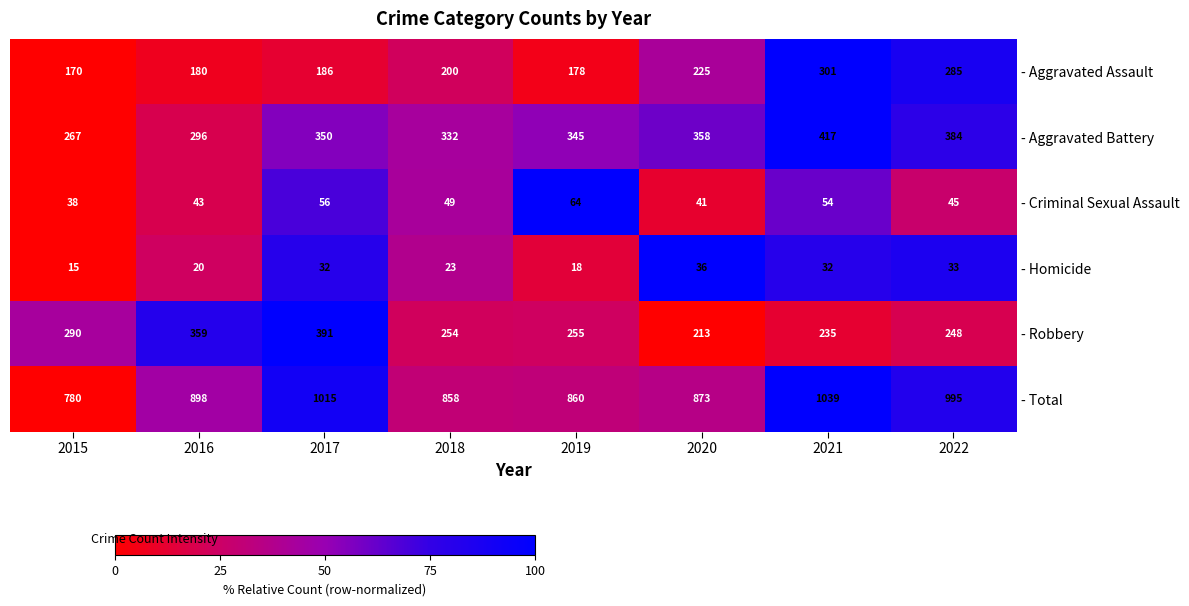

What is the sum of the - Homicide values at 2016 and 2020?

56